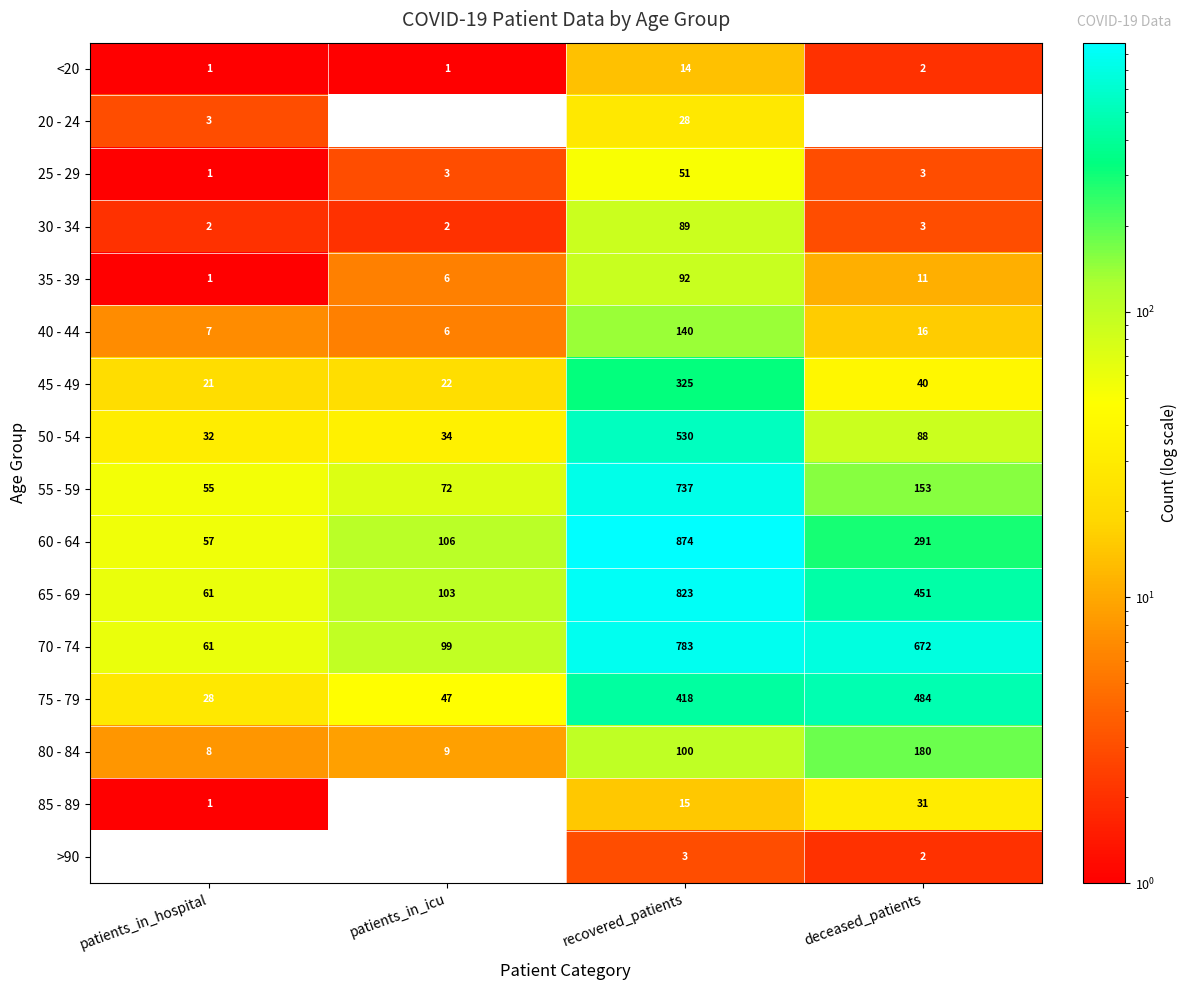

Which series changed the most between patients_in_hospital and recovered_patients?

60 - 64